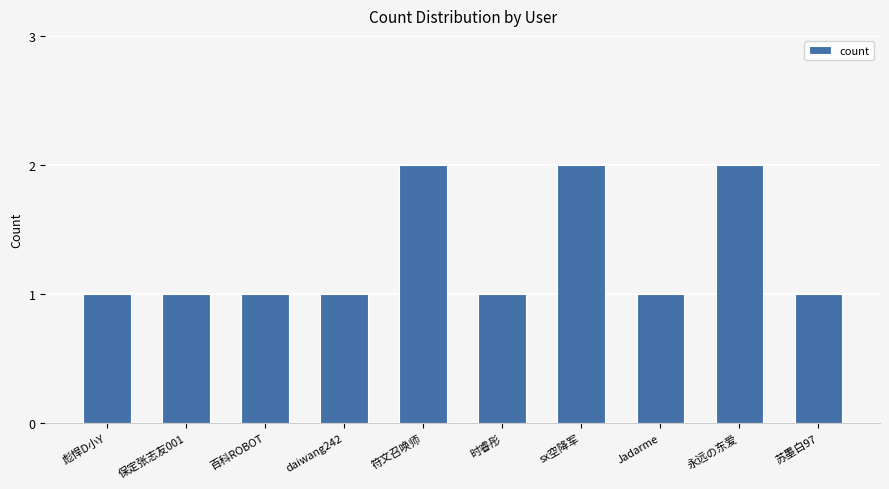

What is the difference between the second highest and second lowest values?

1